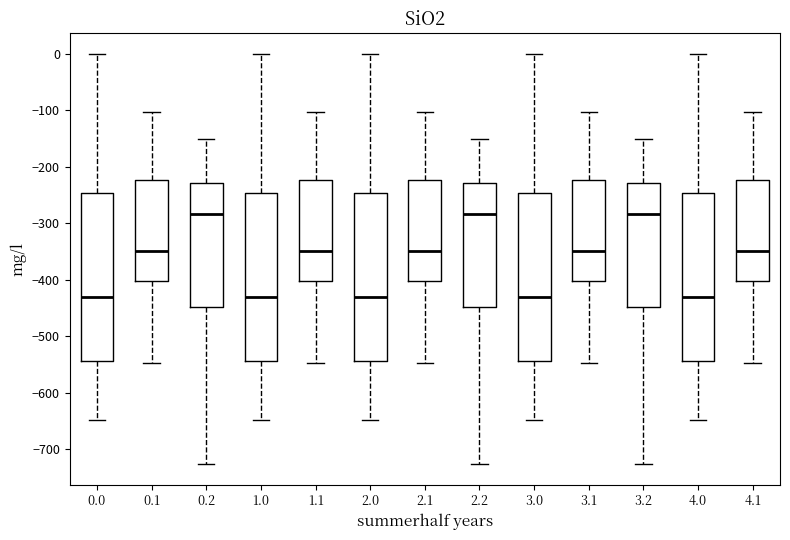

Where is the lower edge of the box at x = 0.1 on the y-axis? The values are not printed on the chart, so give them approximately, as read against the axis.

-400